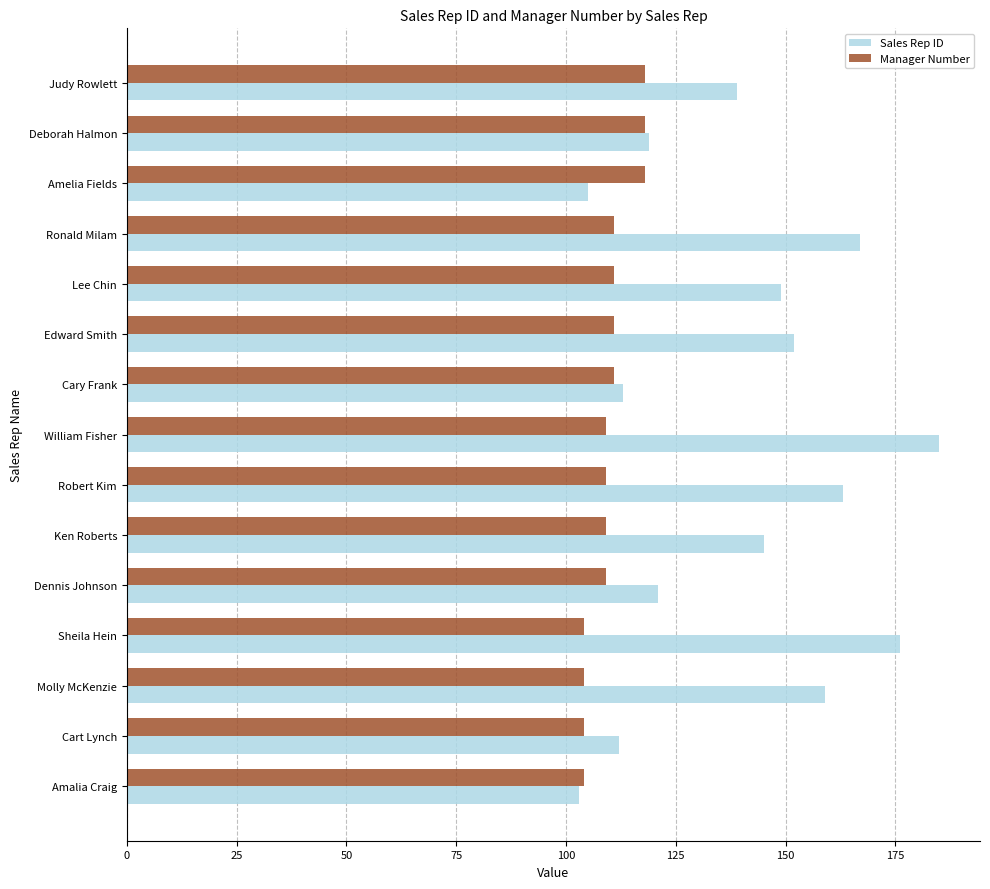

Which series has the largest total across all categories?

Sales Rep ID